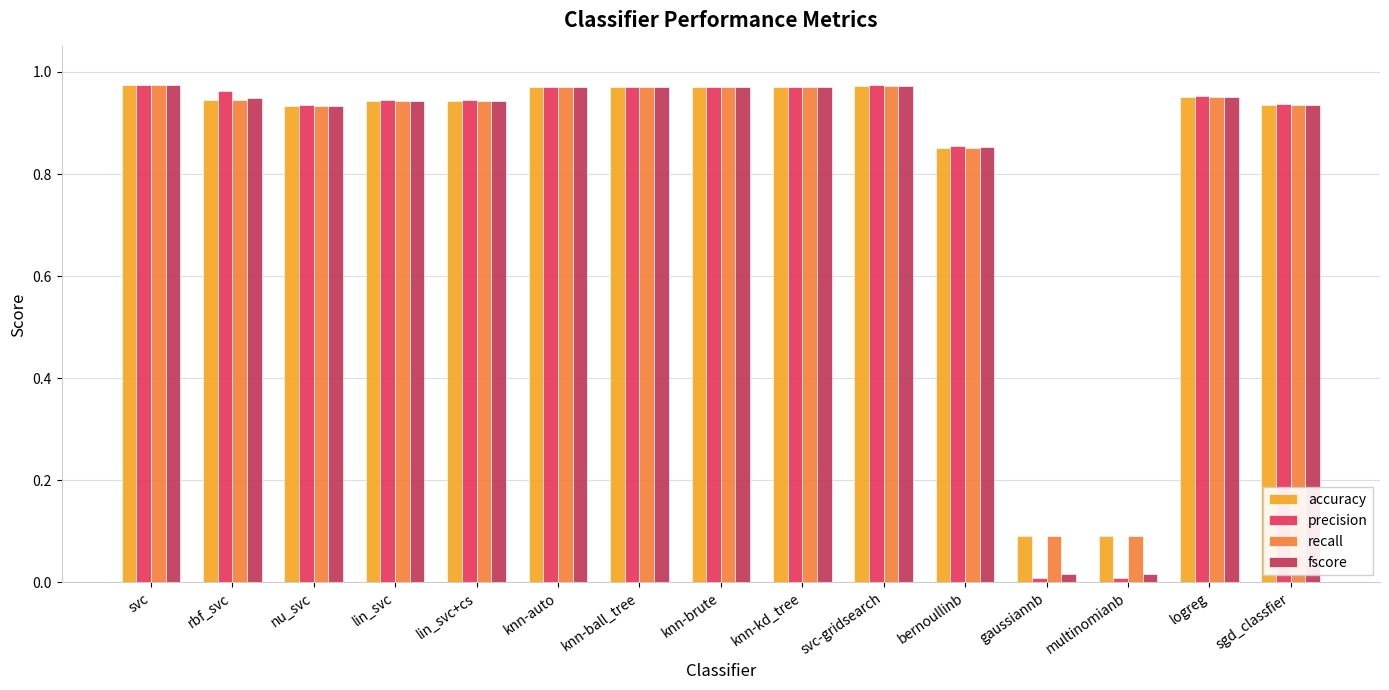

Which series has the widest spread of values?

precision